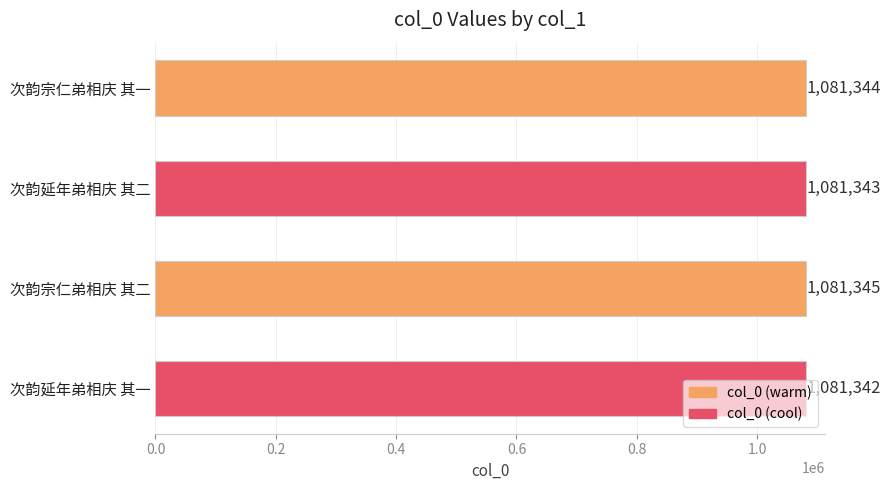

Is it true that the value at 次韵宗仁弟相庆 其二 is 1081345?

True